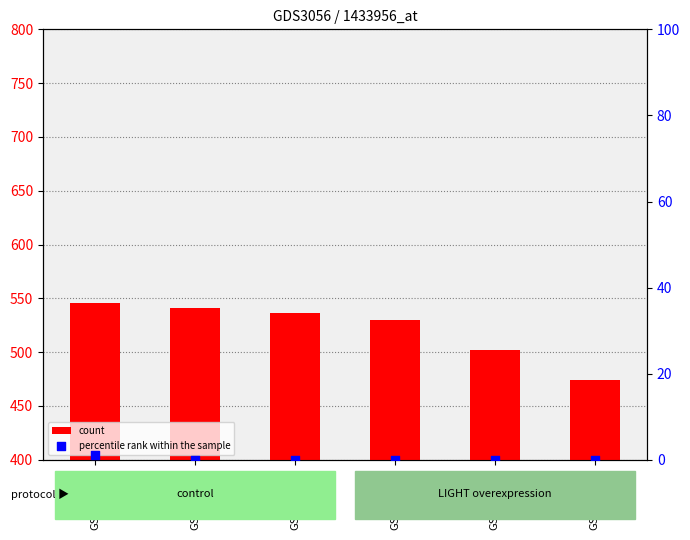

Which series reaches the minimum Y coordinate?

percentile rank within the sample